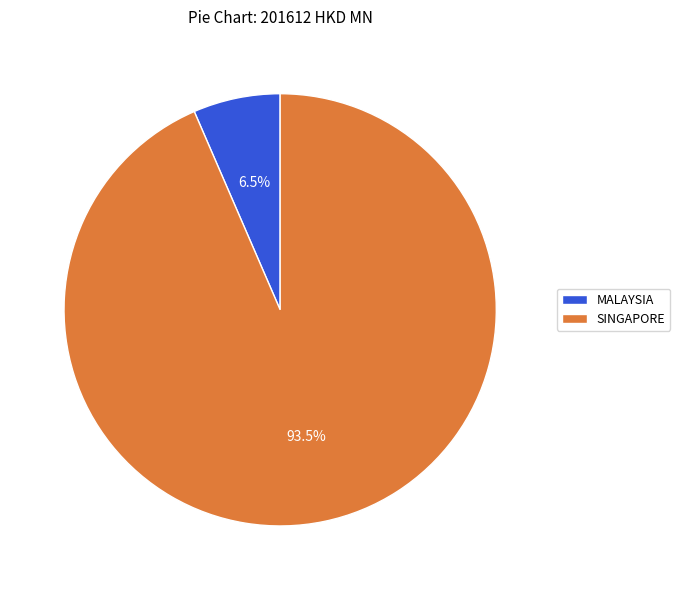

Is there a majority slice in this chart?

Yes